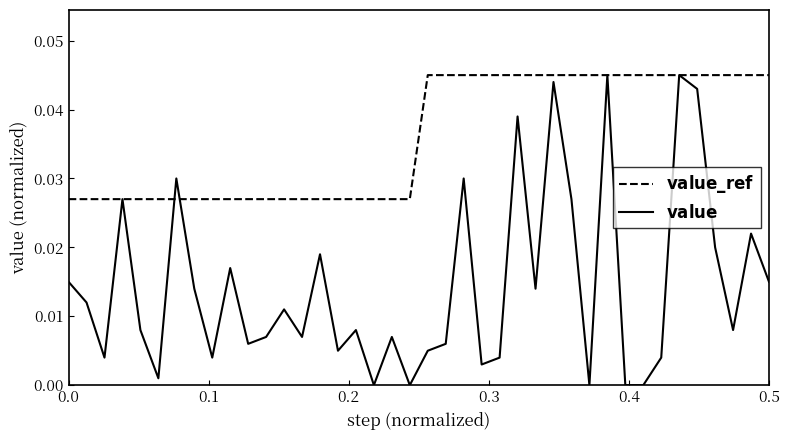

True or false: $\mathbf{value}$ has more than 2 interior local peaks.

True